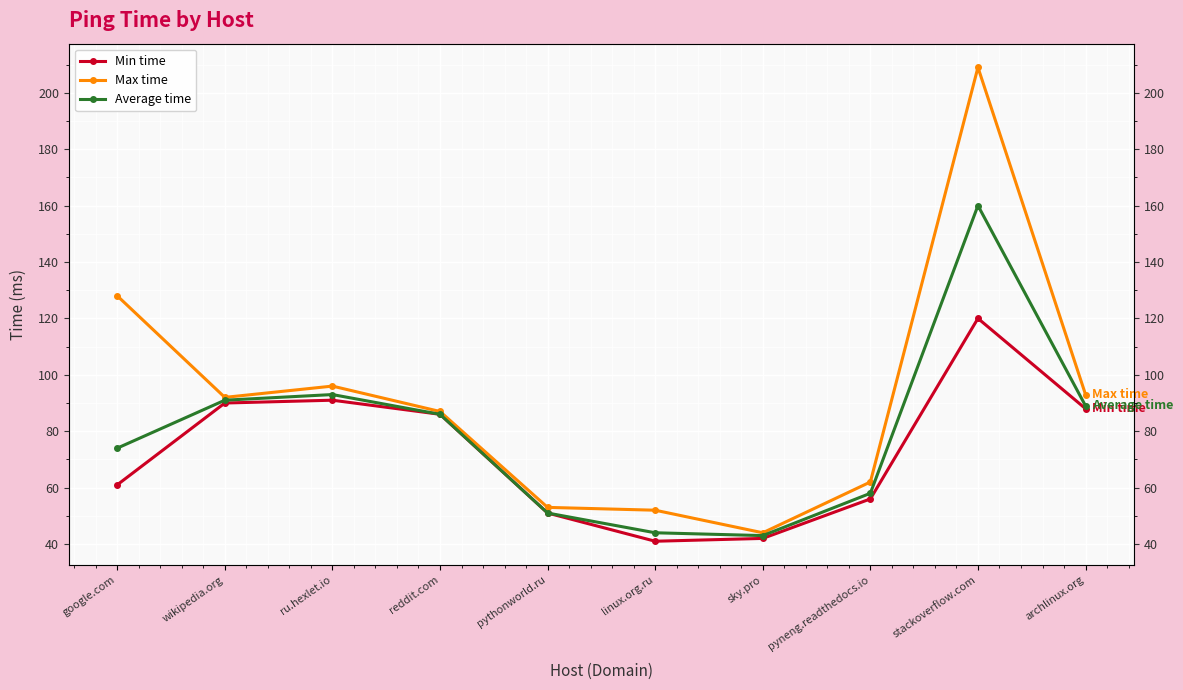

What is the sum of all Average time values?

789